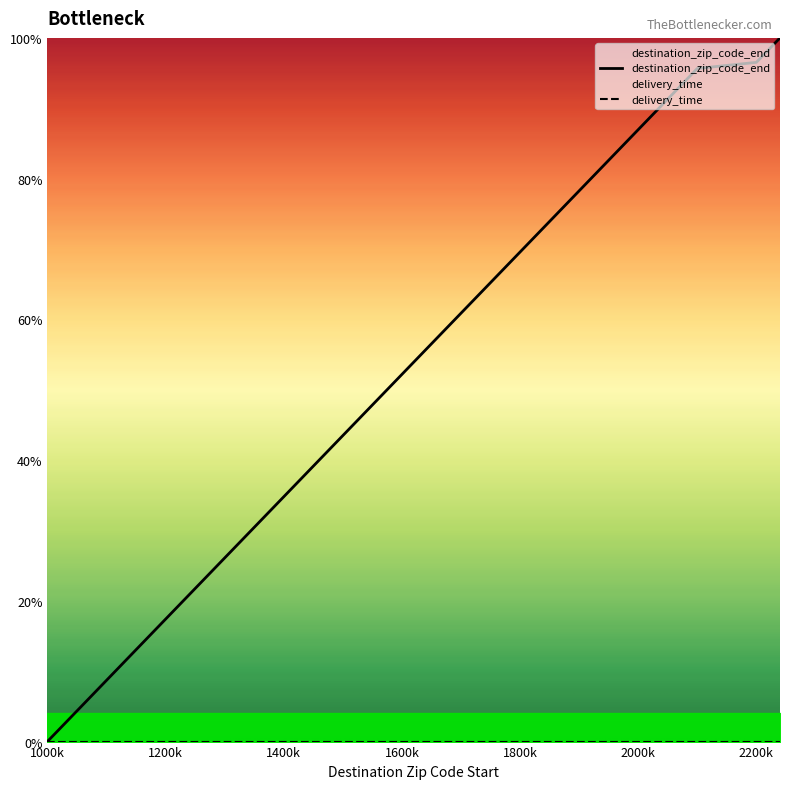

What is the value of the 9th point from the left?

96.5